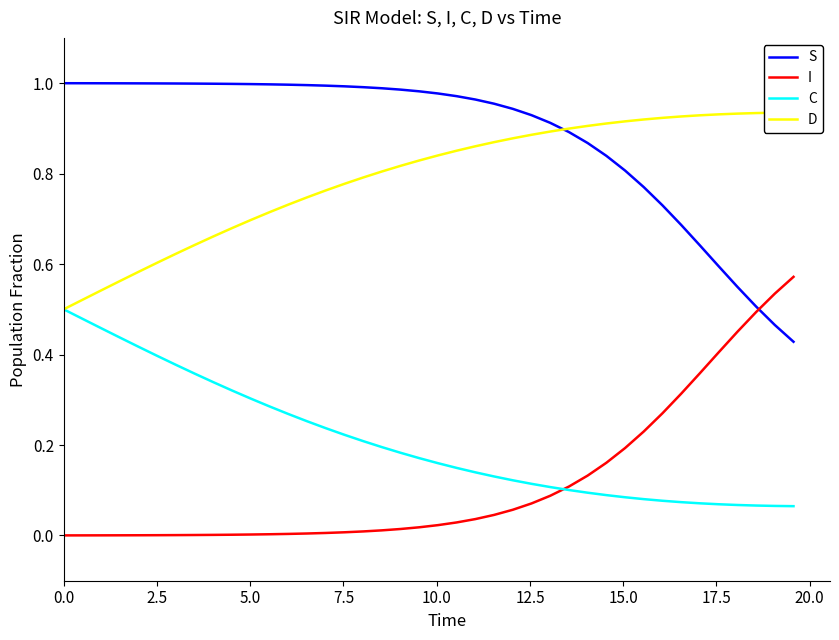

True or false: C and S intersect in this chart.

False